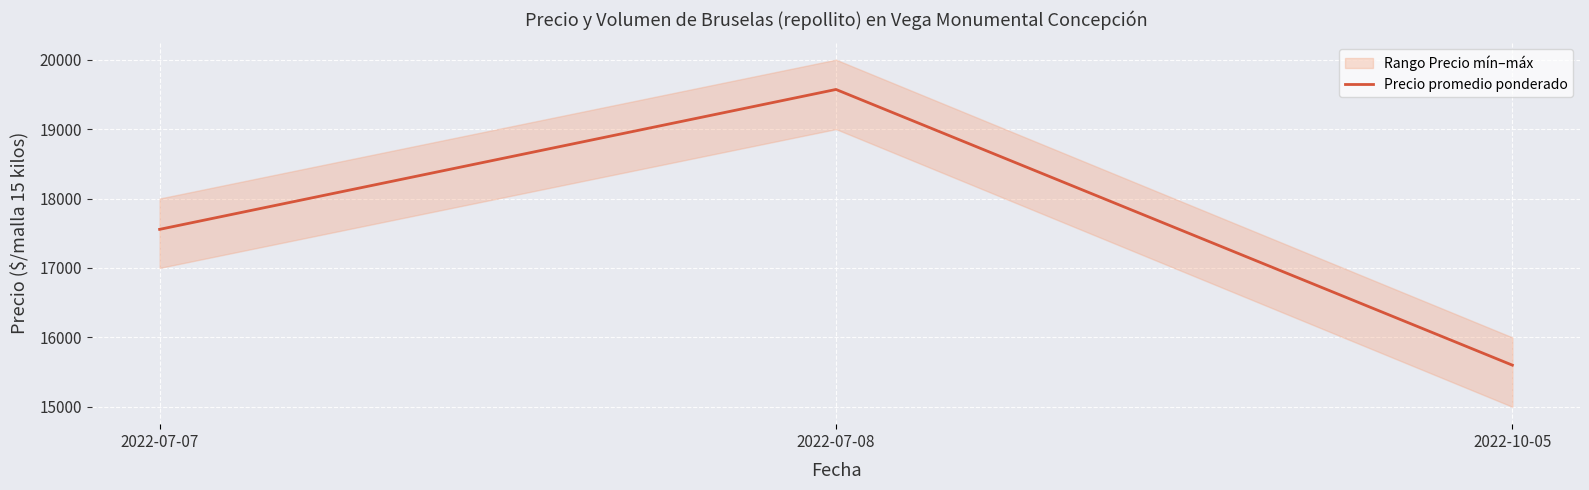

What is the ratio of the value at 2022-07-08 to the value at 2022-10-05?

1.3